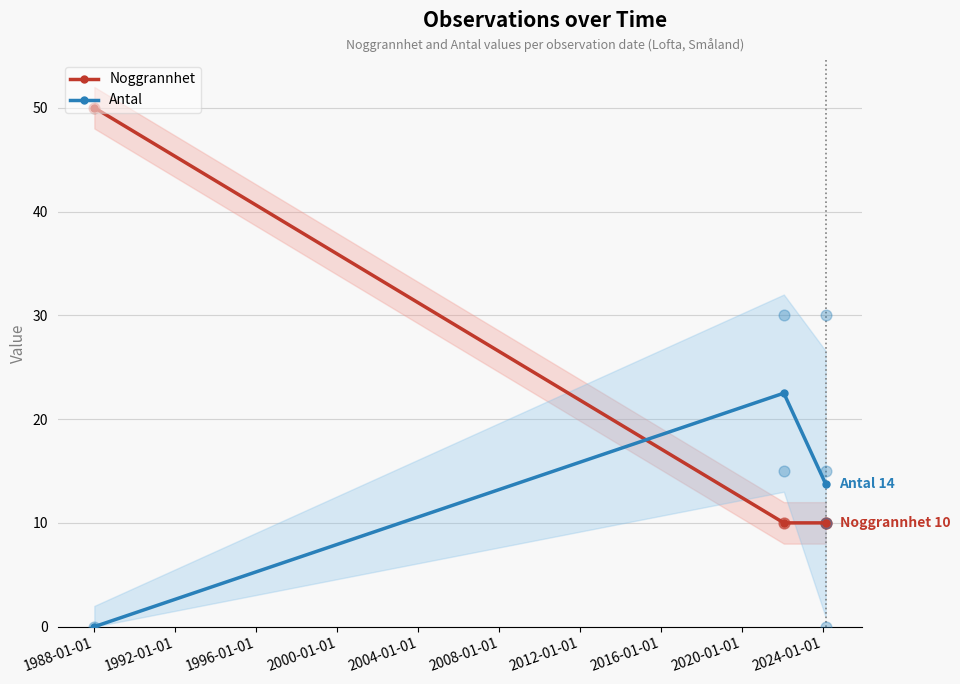

Which series reaches the minimum Y coordinate?

Antal